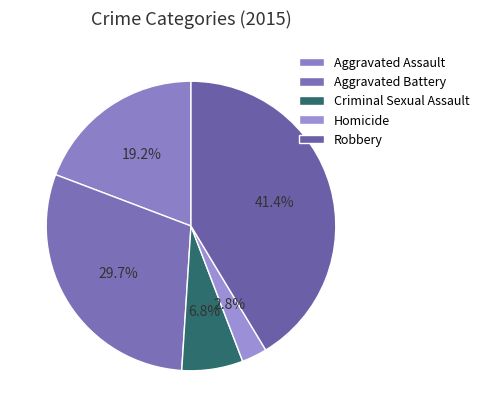

To the nearest percent, what is the difference between the Aggravated Battery and Criminal Sexual Assault slice percentages?

23%